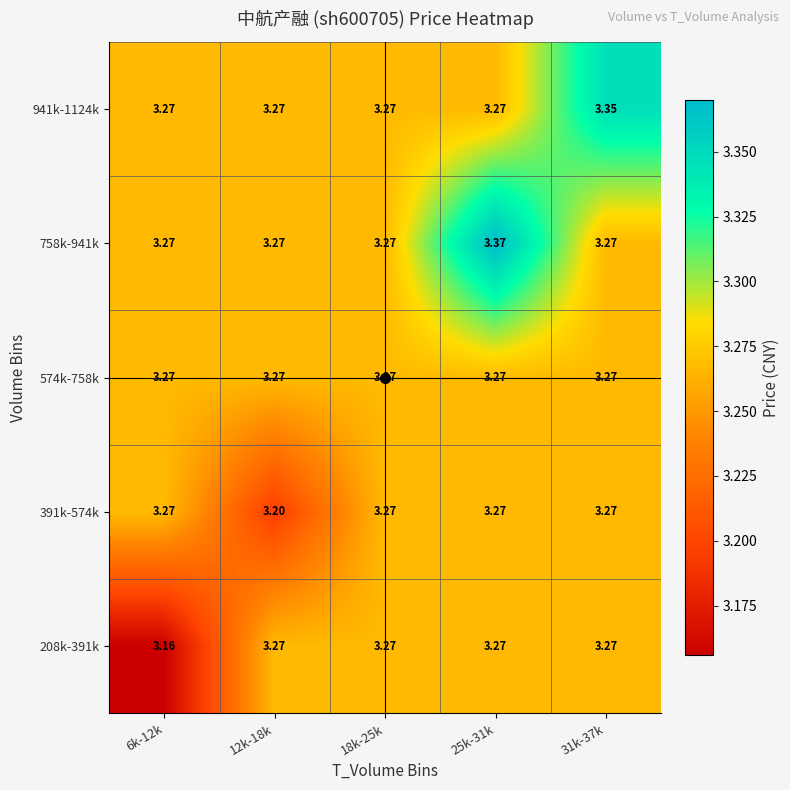

At which category is the sum across all series the highest?

25k-31k